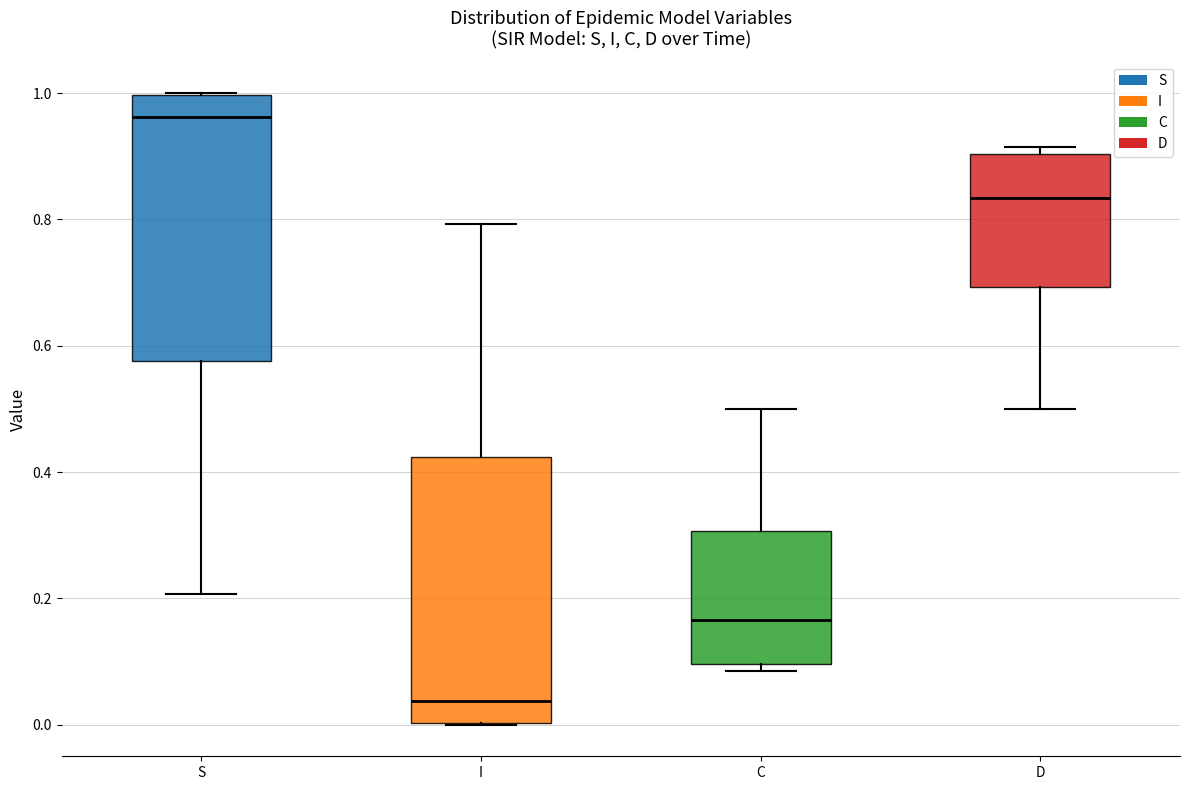

Reading left to right, read every box against the y-axis: the position of its median line, the range the box covers, and the ends of its whiskers. The values are not printed on the chart, so give them approximately, as read against the axis.

S: median 0.96, box 0.58 to 1.00, whiskers 0.20 to 1.00
I: median 0.04, box 0.00 to 0.42, whiskers 0.00 to 0.80
C: median 0.16, box 0.10 to 0.30, whiskers 0.08 to 0.50
D: median 0.84, box 0.70 to 0.90, whiskers 0.50 to 0.92